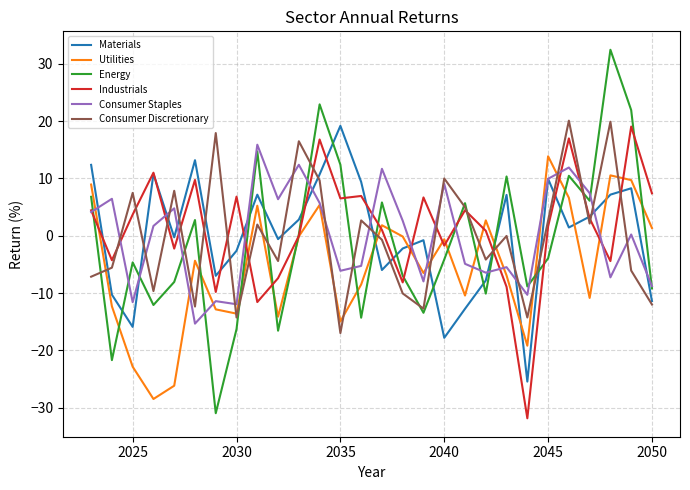

Which series ends up on top after the final intersection of Utilities and Materials?

Utilities